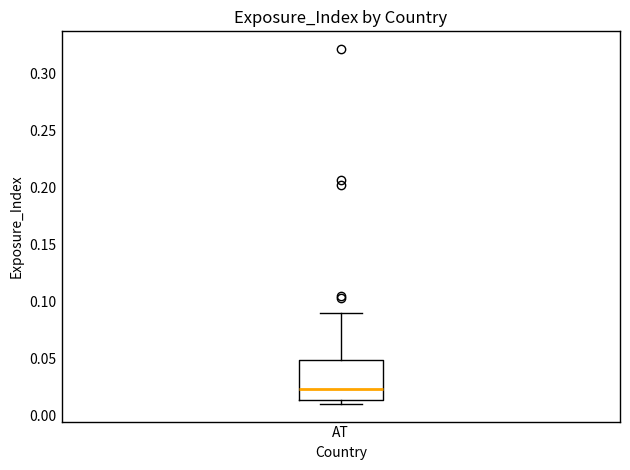

Where is the upper edge of the box for AT on the y-axis? The values are not printed on the chart, so give them approximately, as read against the axis.

0.050